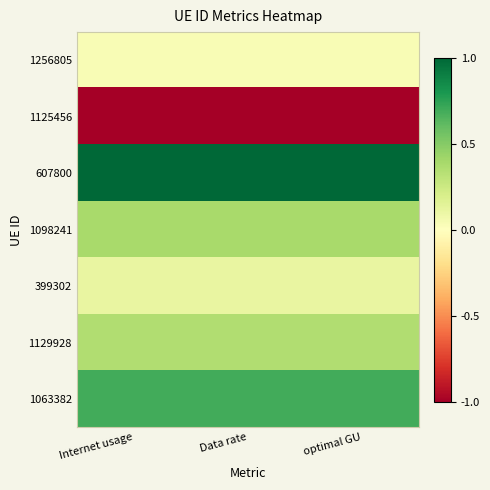

Reading left to right, transcribe all the data shown in this chart.

1256805: Internet usage=0.0	Data rate=0.0	optimal GU=0.0
1125456: Internet usage=-1.0	Data rate=-1.0	optimal GU=-1.0
607800: Internet usage=1.0	Data rate=1.0	optimal GU=1.0
1098241: Internet usage=0.4	Data rate=0.4	optimal GU=0.4
399302: Internet usage=0.1	Data rate=0.1	optimal GU=0.1
1129928: Internet usage=0.4	Data rate=0.4	optimal GU=0.4
1063382: Internet usage=0.7	Data rate=0.7	optimal GU=0.7